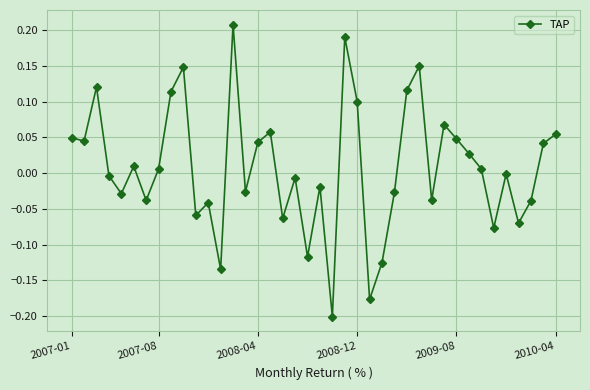

What is the sum of all values?

0.3